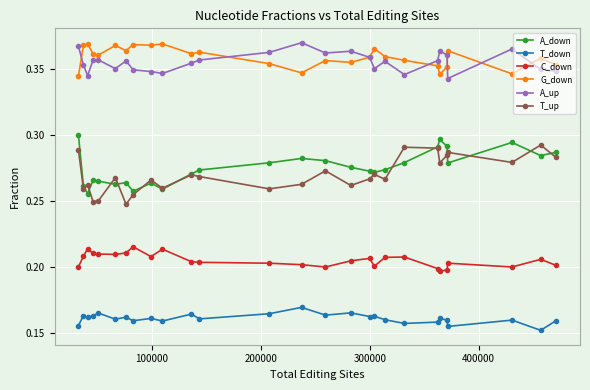

True or false: G_down and T_up intersect in this chart.

False